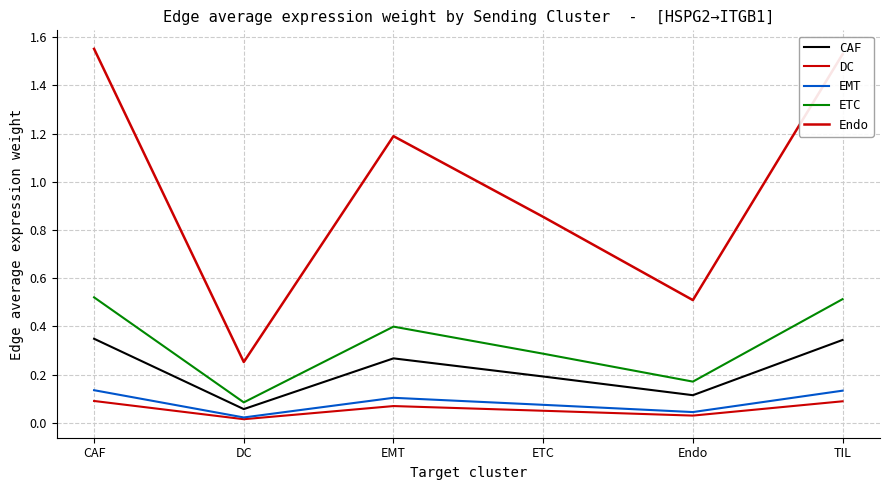

True or false: Endo and CAF intersect in this chart.

False